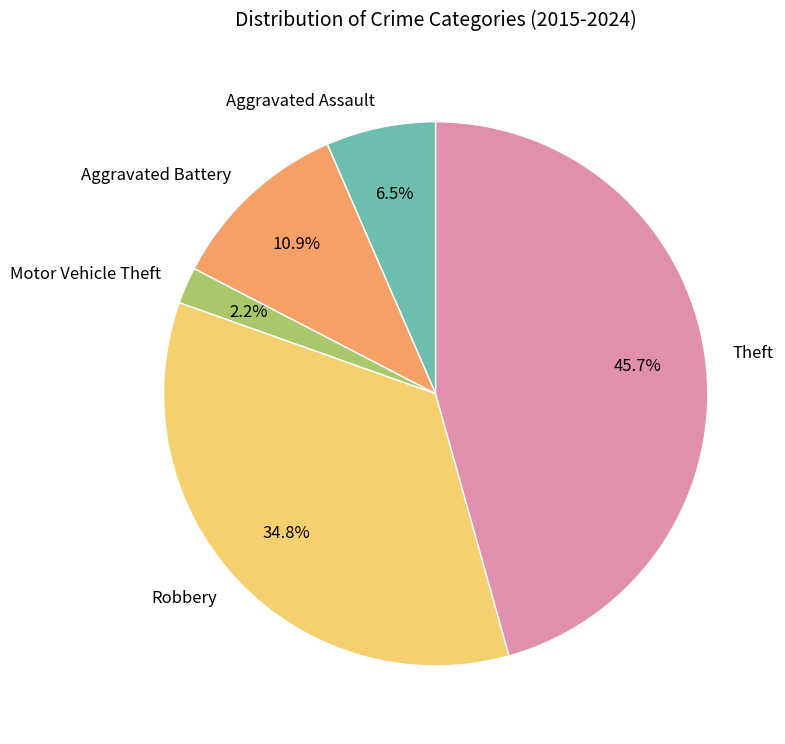

To the nearest percent, what is the difference between the Theft and Aggravated Battery slice percentages?

35%